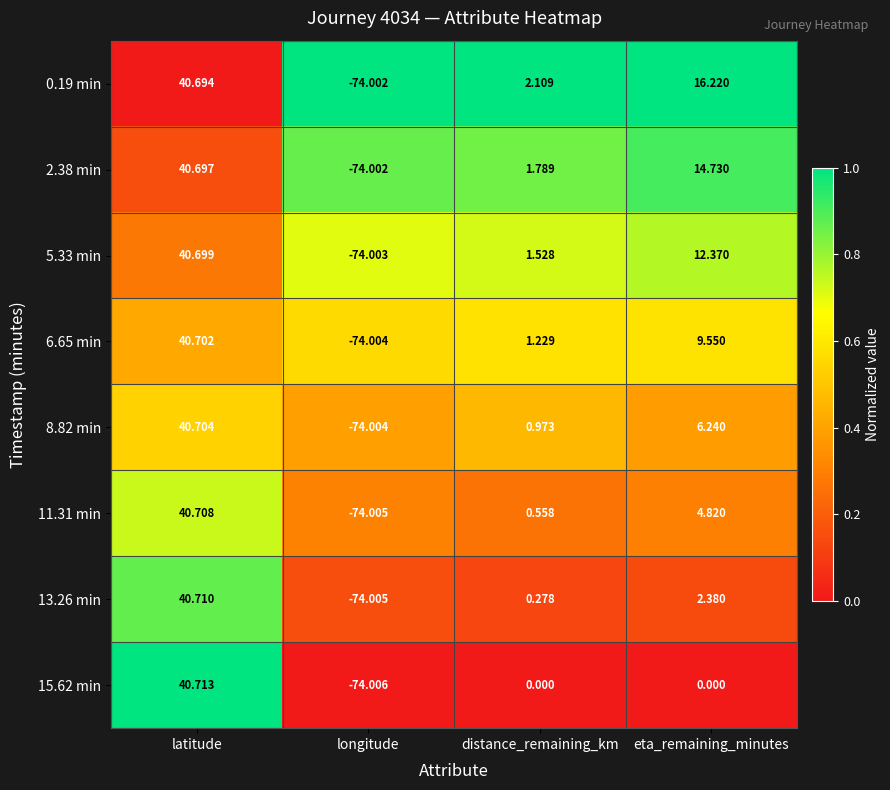

Is the value of 2.38 min at latitude greater than the value of 15.62 min at distance_remaining_km?

Yes